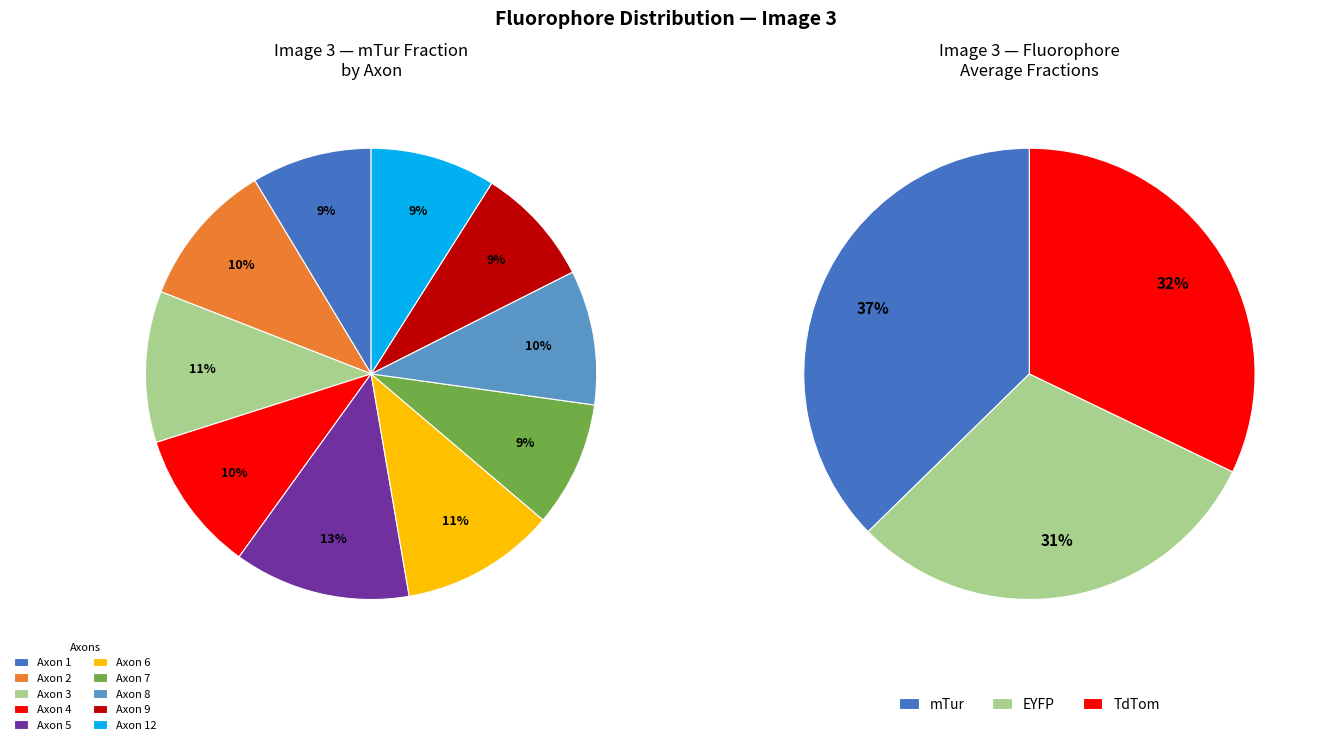

Between Axon 1 and Axon 9, which is larger?

Axon 1